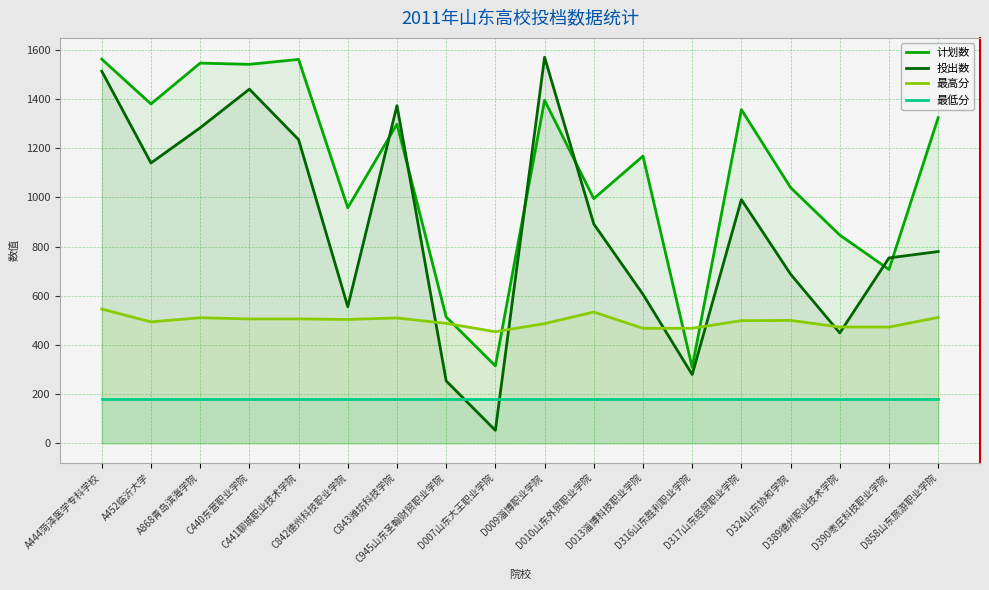

Does the chart have visible grid lines?

Yes